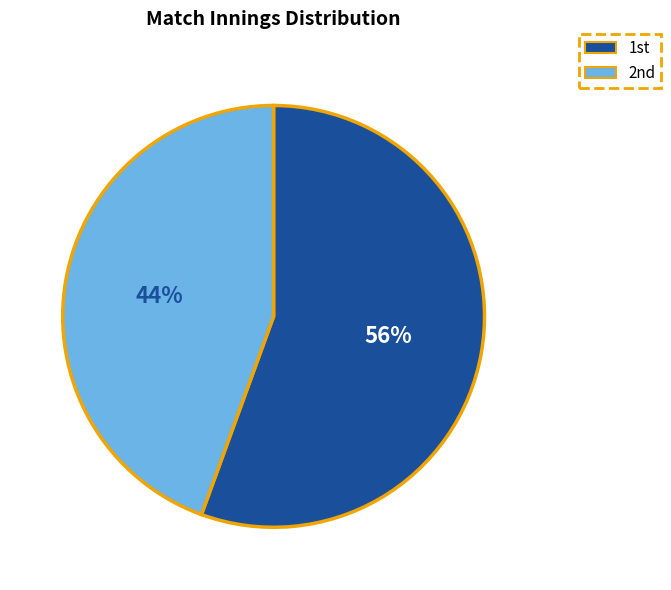

Rank the categories by value from highest to lowest.

1st, 2nd